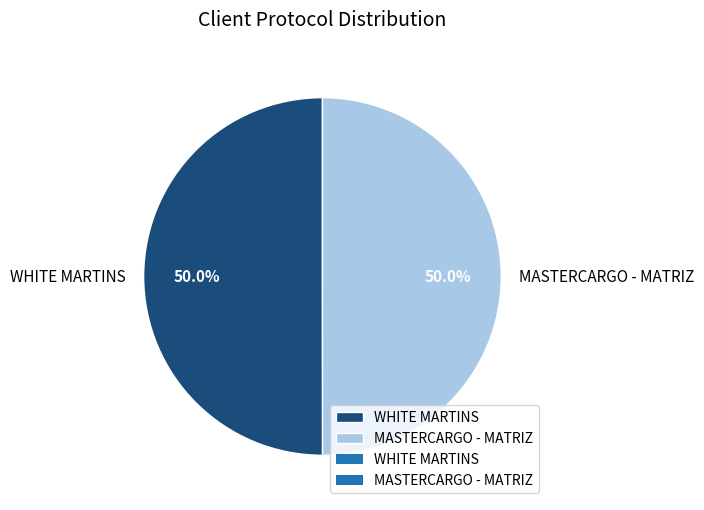

To the nearest percent, what portion does MASTERCARGO - MATRIZ represent?

50%